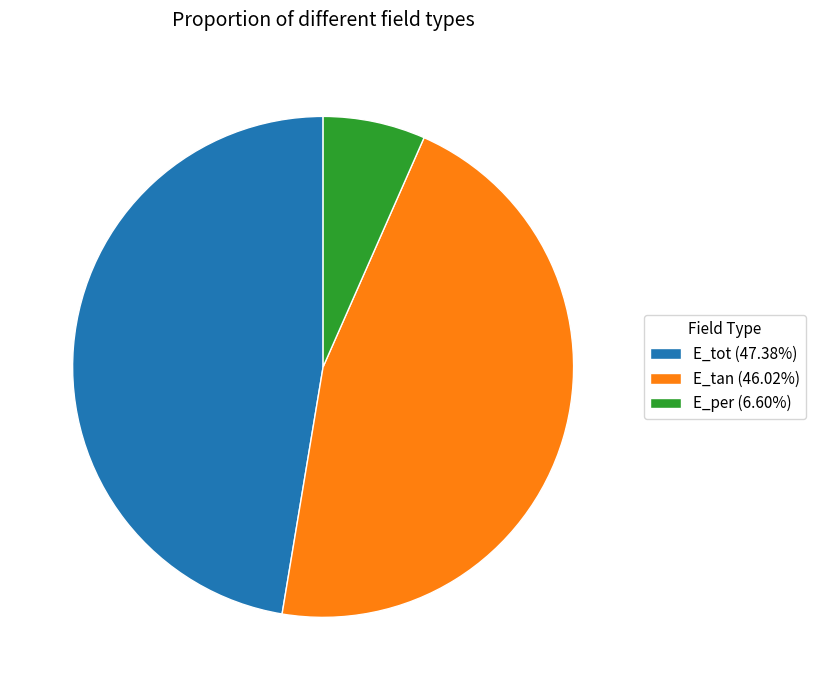

True or false: E_tan accounts for 40% of the total.

False